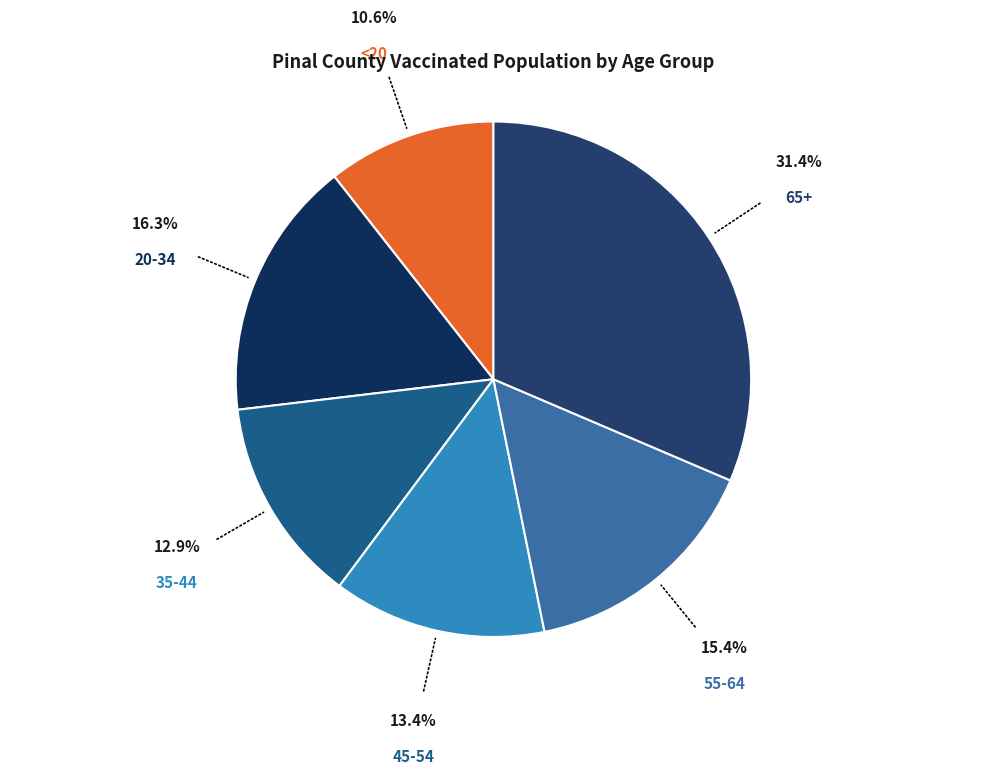

What is the ratio of the value at 65+ to the value at 45-54?

2.4